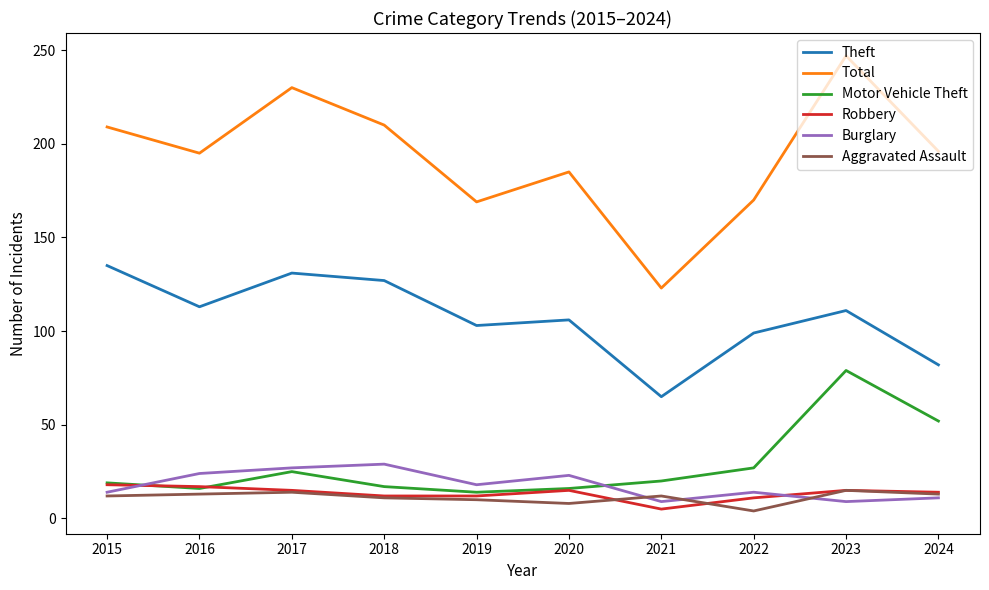

What is the total value across all series at 2016?

378